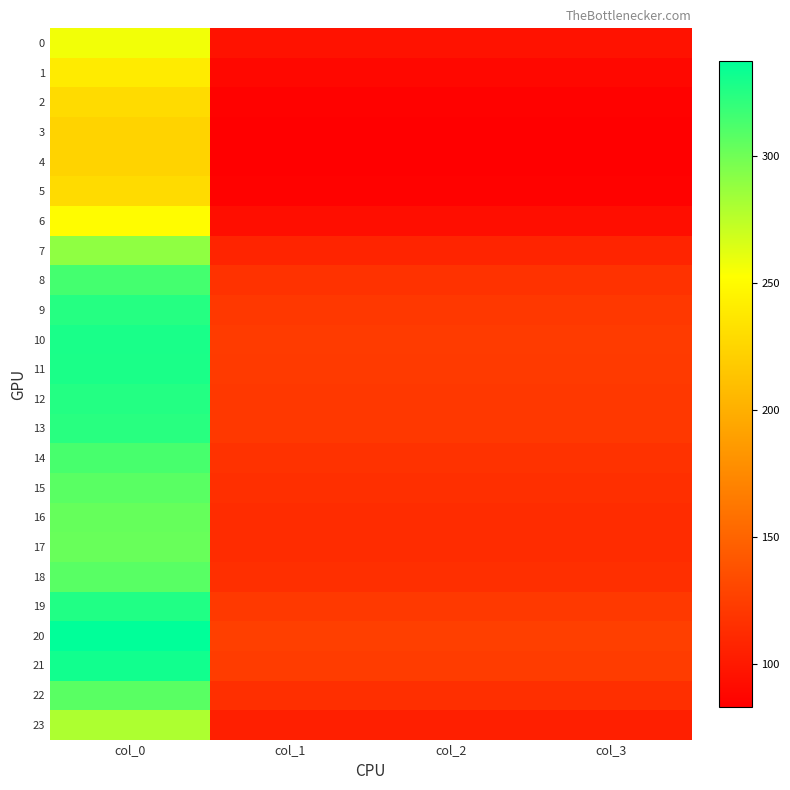

Which series has the largest total across all categories?

20